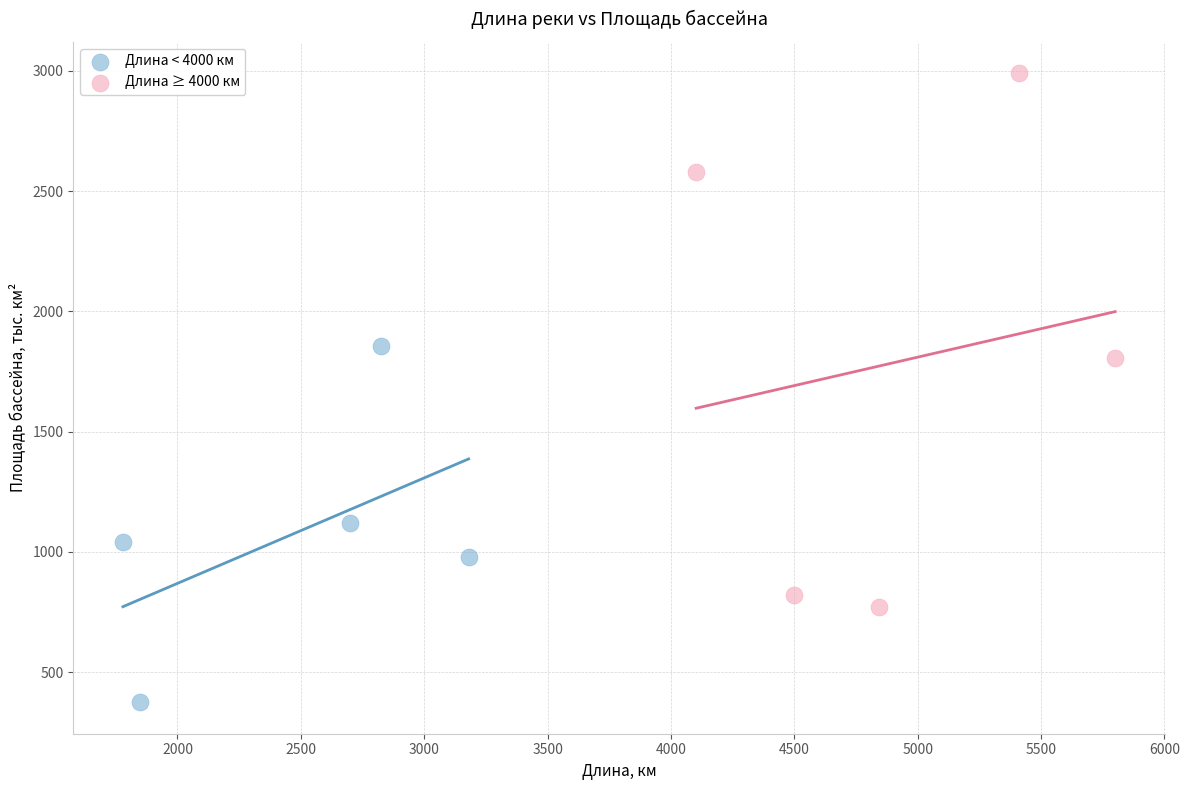

Which series contains the highest Y value?

Длина ≥ 4000 км